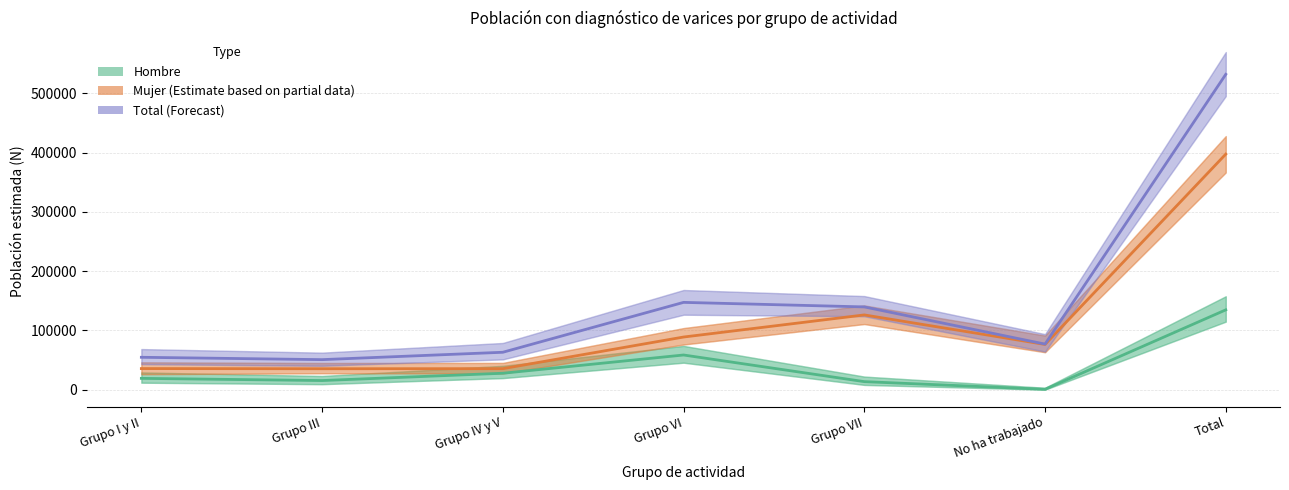

What is the maximum value shown in the chart?

531844